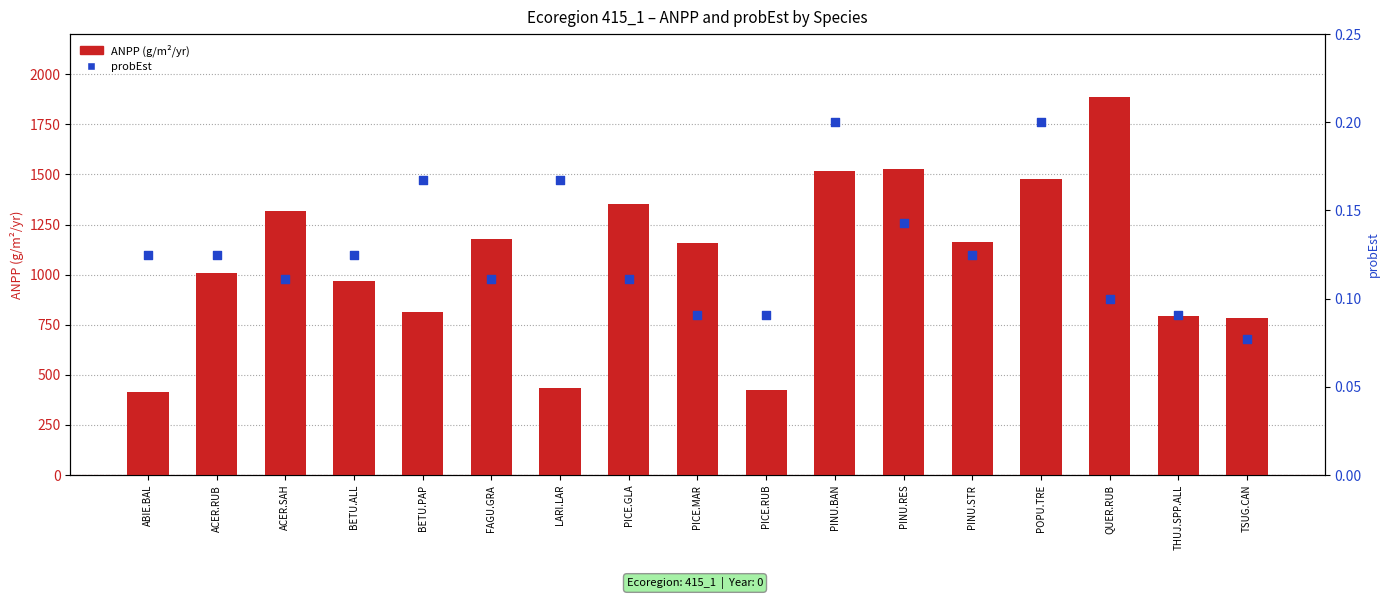

Which series has the largest total across all categories?

ANPP (g/m²/yr)